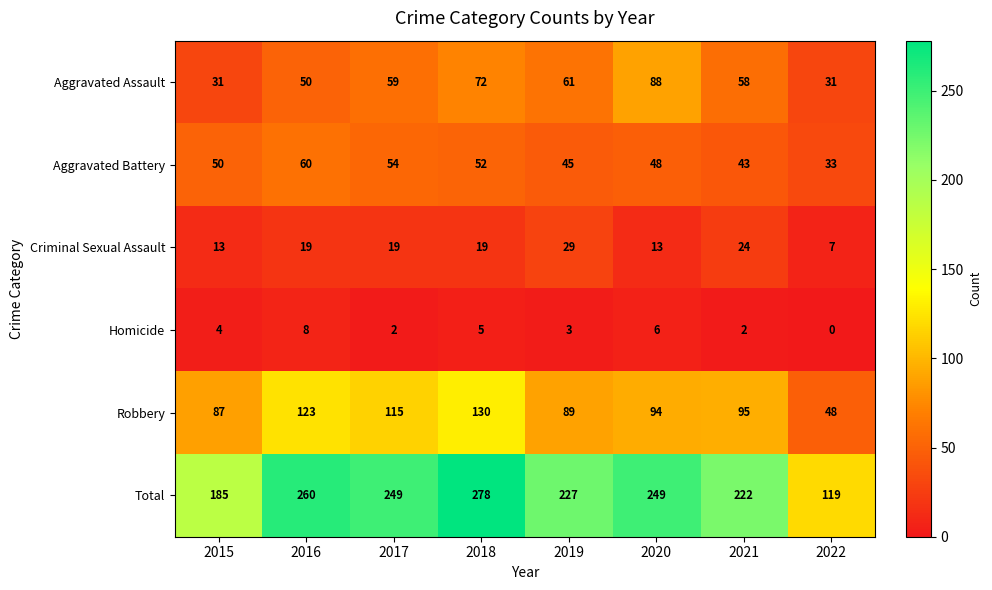

What is the sum of all Aggravated Battery values?

385